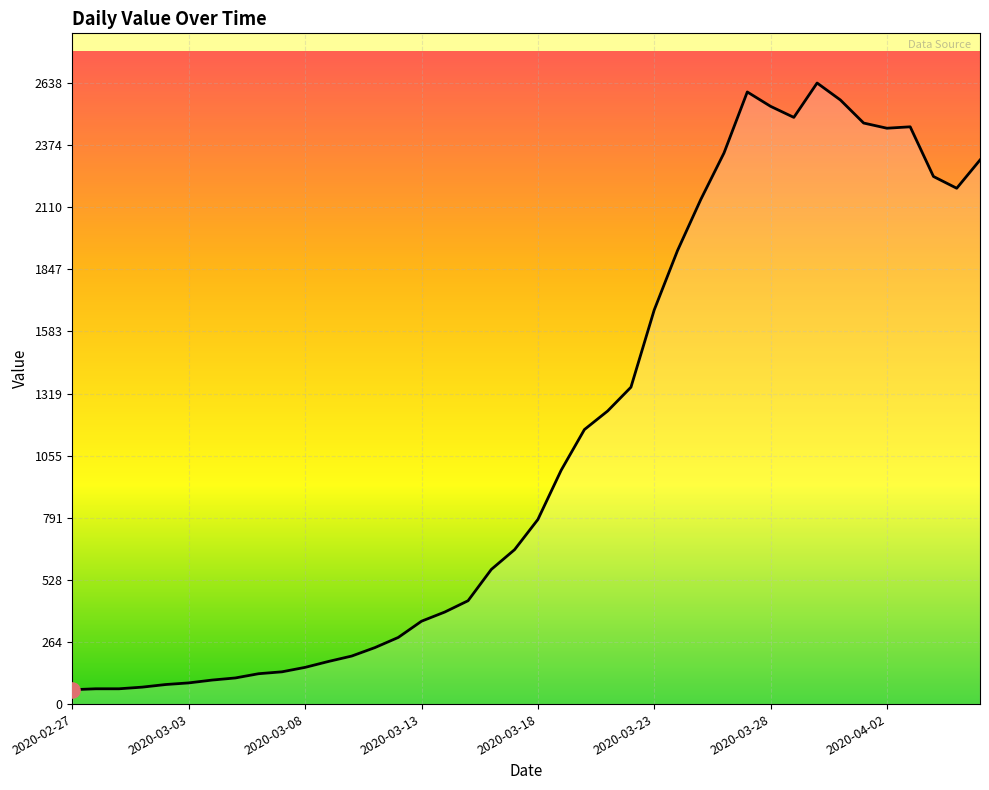

What is the maximum value shown in the chart?

2638